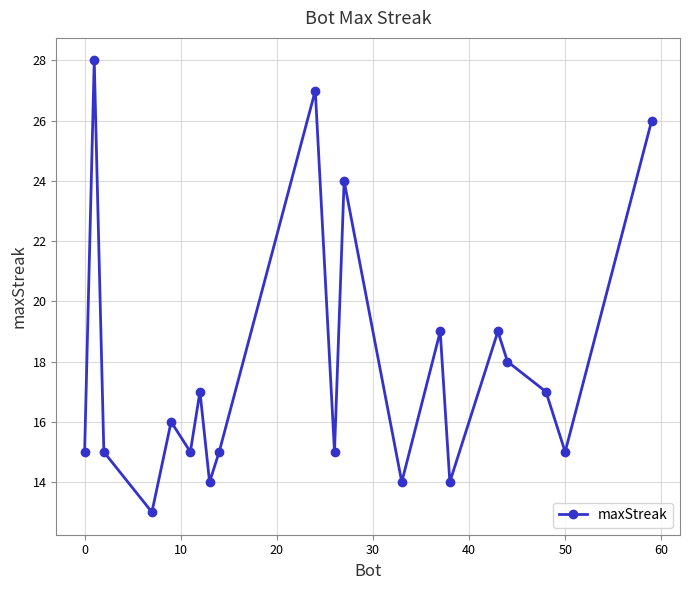

Reading left to right, extract all data points from this chart.

15	28	15	13	16	15	17	14	15	27	15	24	14	19	14	19	18	17	15	26